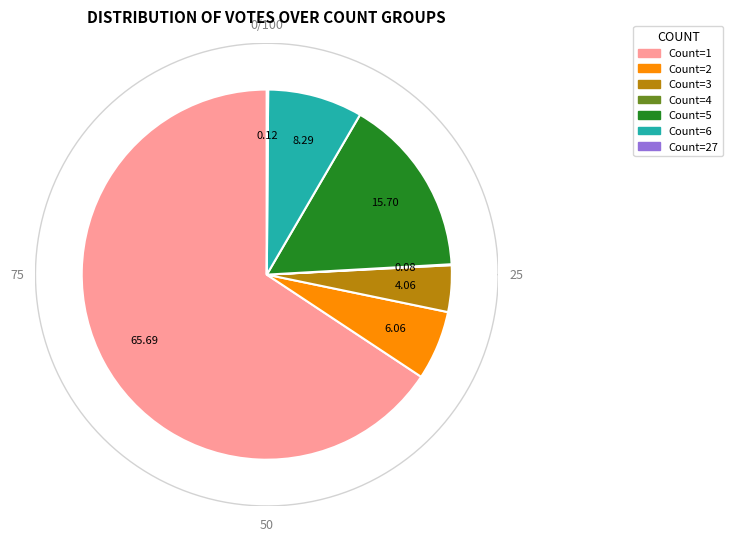

How many segments does this pie chart have?

7